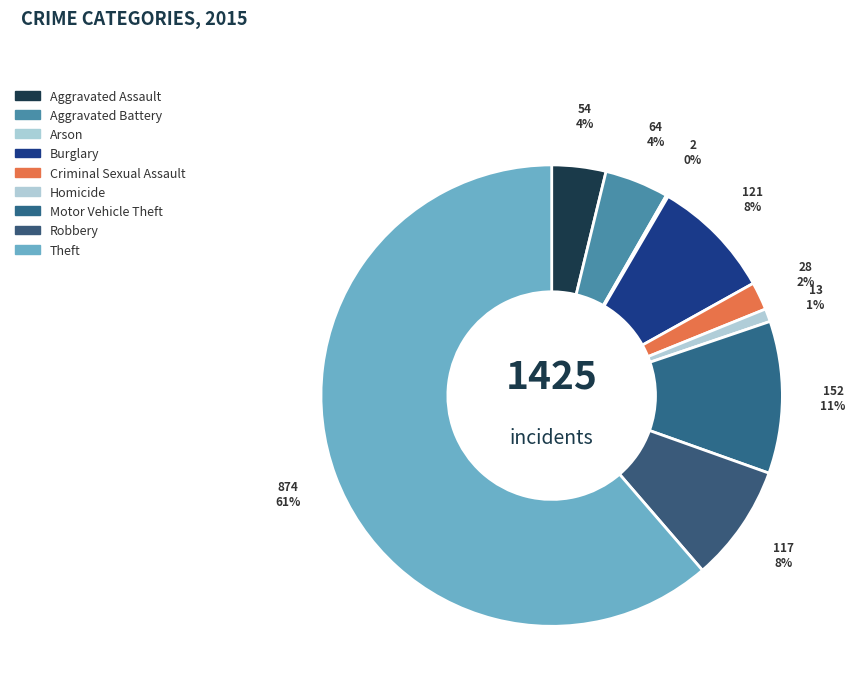

Which slice is the largest?

Theft